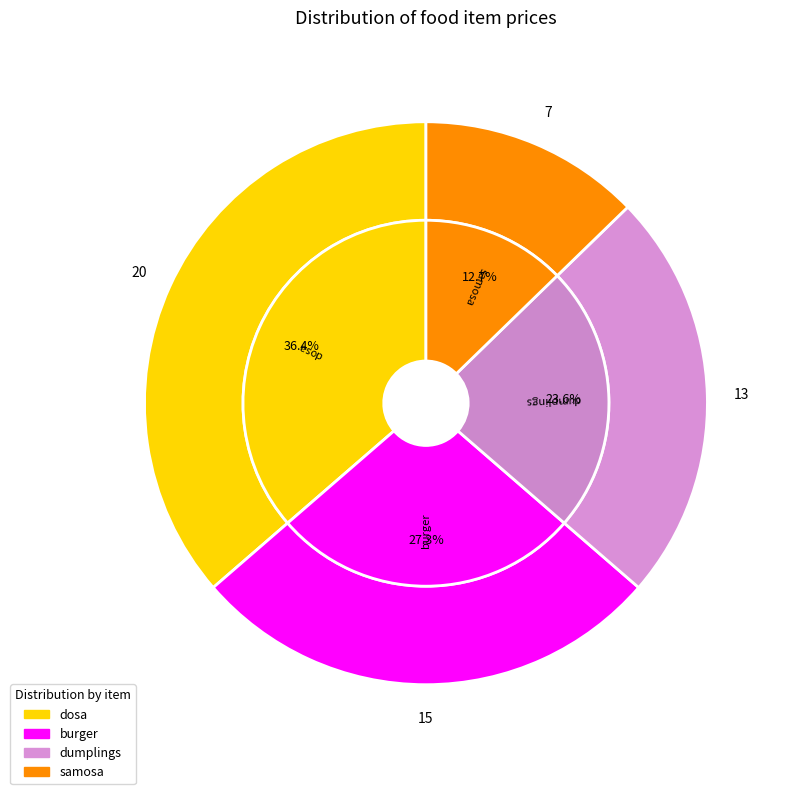

Is it true that dosa is 26% of the pie?

False